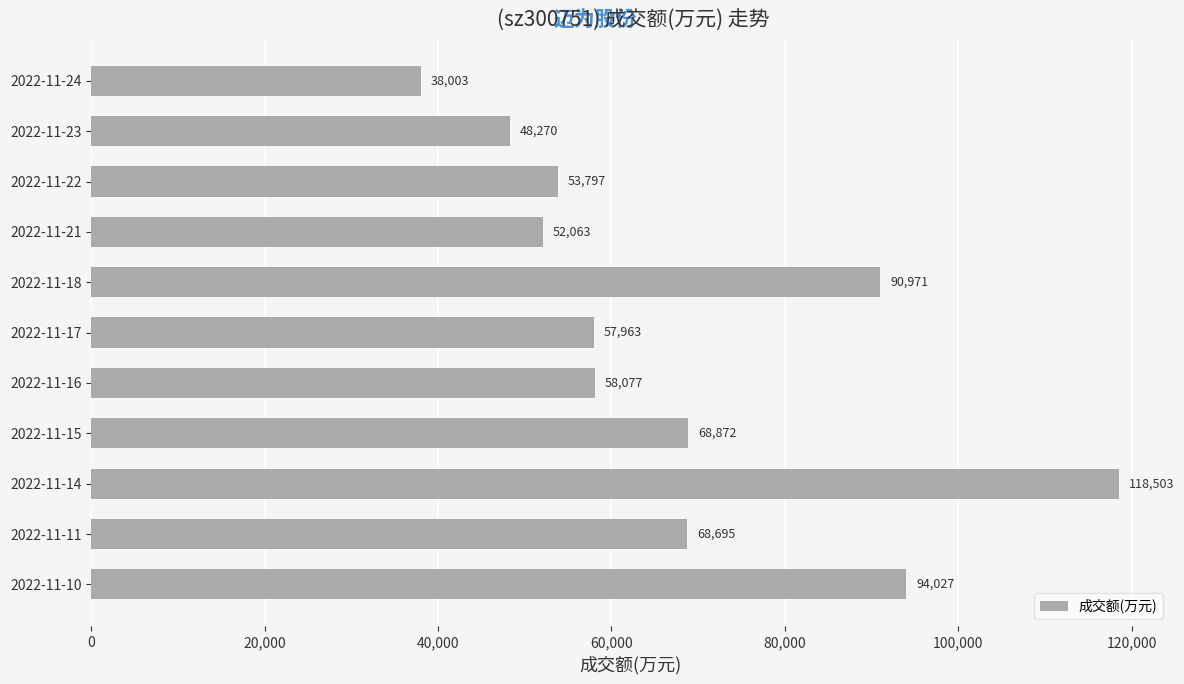

Does the chart contain stacked bars?

No